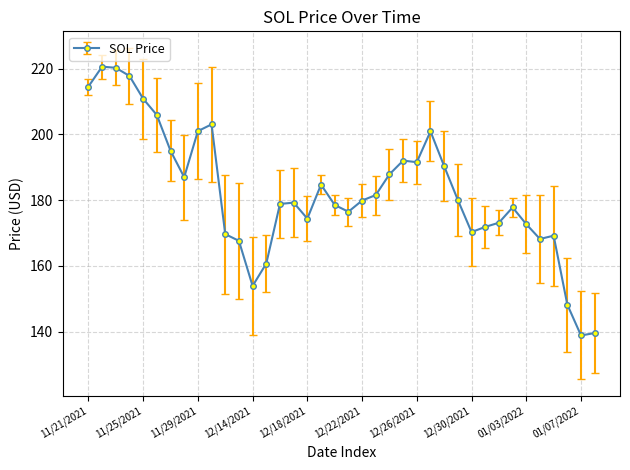

What is the difference between the second highest and minimum values?

81.5